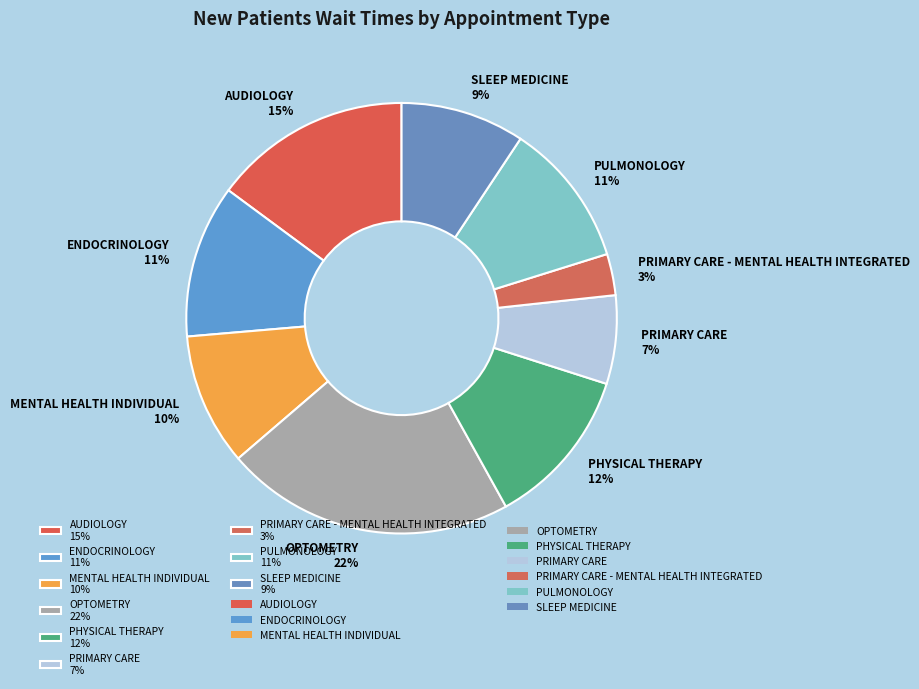

True or false: PRIMARY CARE 7% accounts for 7% of the total.

True